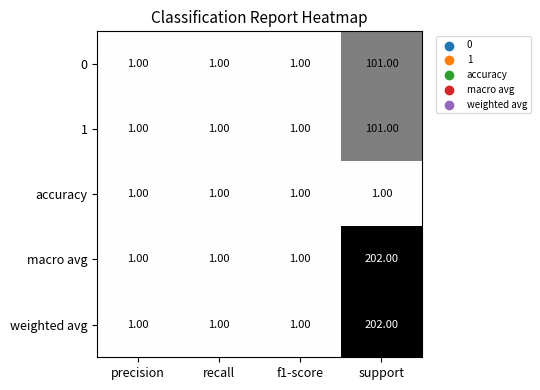

At which label does 1 reach its peak?

support